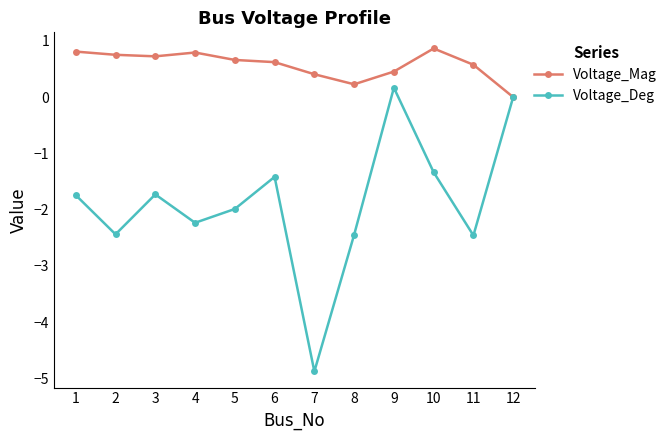

At which category does Voltage_Deg reach its first local peak?

3